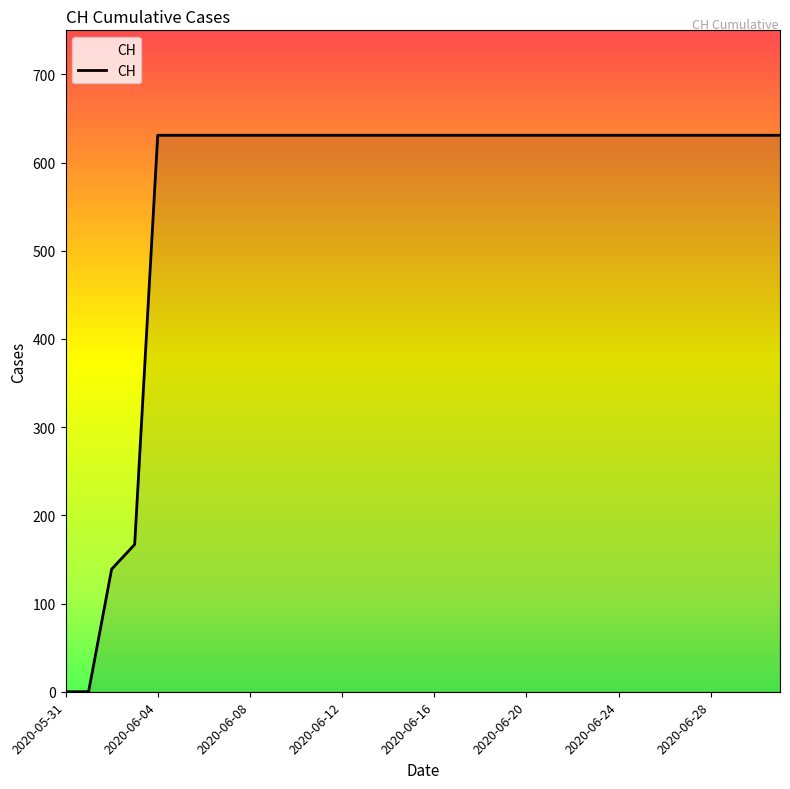

What is the difference between the second highest and second lowest values?

631